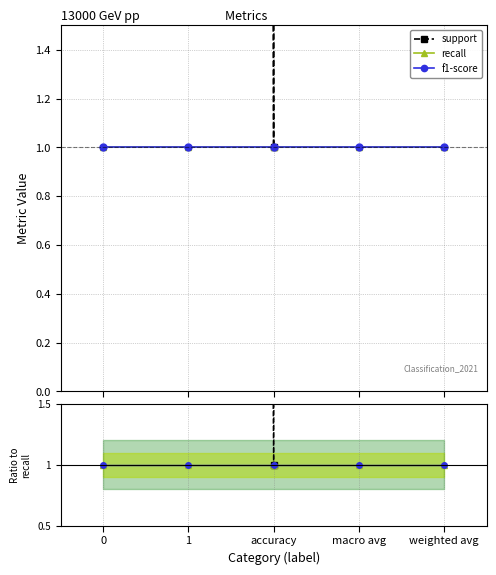

What is the spread (max minus min) of values at 0?

100